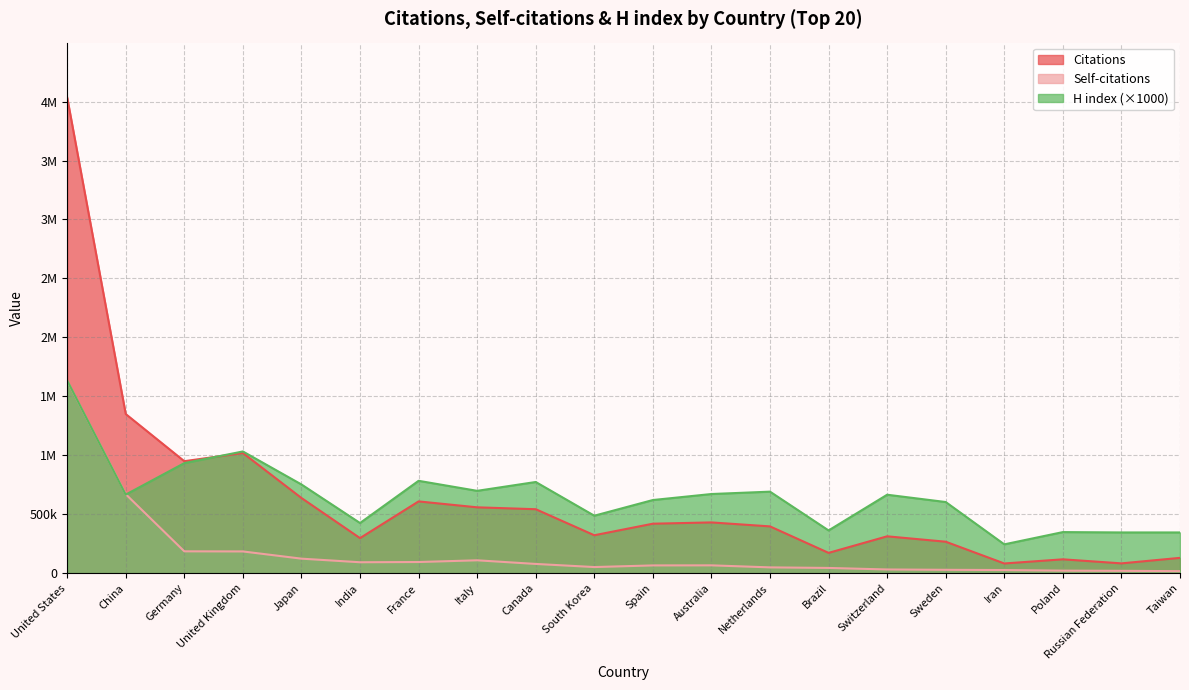

Reading left to right, extract all data points from this chart.

Citations: 4035486	1349479	949427	1018906	637296	296943	608289	558124	542033	321237	419190	430060	396342	171740	312158	266373	81781	117002	82680	129457
Self-citations: 1632384	669402	184815	183877	122685	92179	94114	108673	77864	51455	65286	65902	48727	43901	30888	28049	26059	20936	19326	16595
H index: 1634000	666000	933000	1032000	752000	425000	783000	698000	773000	487000	620000	671000	691000	362000	665000	603000	244000	348000	345000	345000